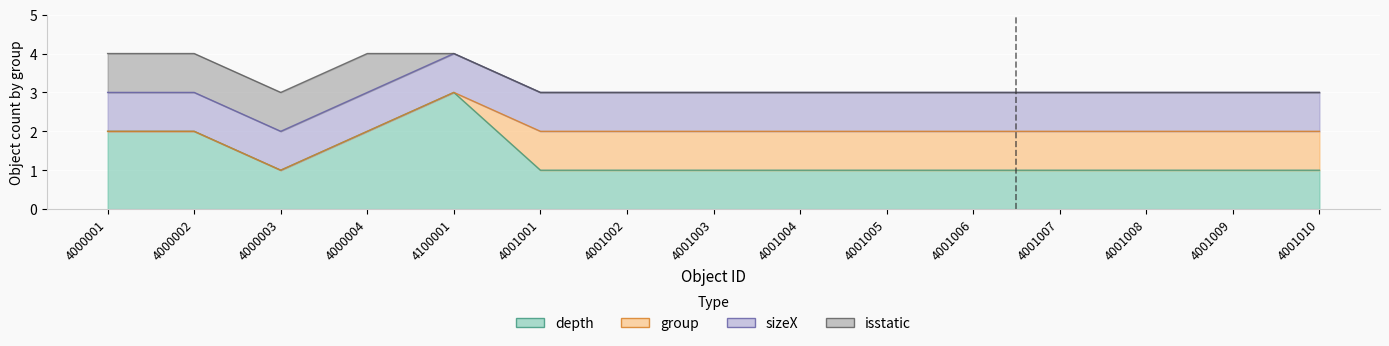

Reading left to right, extract all data points from this chart.

depth: 4000001=2	4000002=2	4000003=1	4000004=2	4100001=3	4001001=1	4001002=1	4001003=1	4001004=1	4001005=1	4001006=1	4001007=1	4001008=1	4001009=1	4001010=1
group: 4000001=0	4000002=0	4000003=0	4000004=0	4100001=0	4001001=1	4001002=1	4001003=1	4001004=1	4001005=1	4001006=1	4001007=1	4001008=1	4001009=1	4001010=1
sizeX: 4000001=1	4000002=1	4000003=1	4000004=1	4100001=1	4001001=1	4001002=1	4001003=1	4001004=1	4001005=1	4001006=1	4001007=1	4001008=1	4001009=1	4001010=1
isstatic: 4000001=1	4000002=1	4000003=1	4000004=1	4100001=0	4001001=0	4001002=0	4001003=0	4001004=0	4001005=0	4001006=0	4001007=0	4001008=0	4001009=0	4001010=0